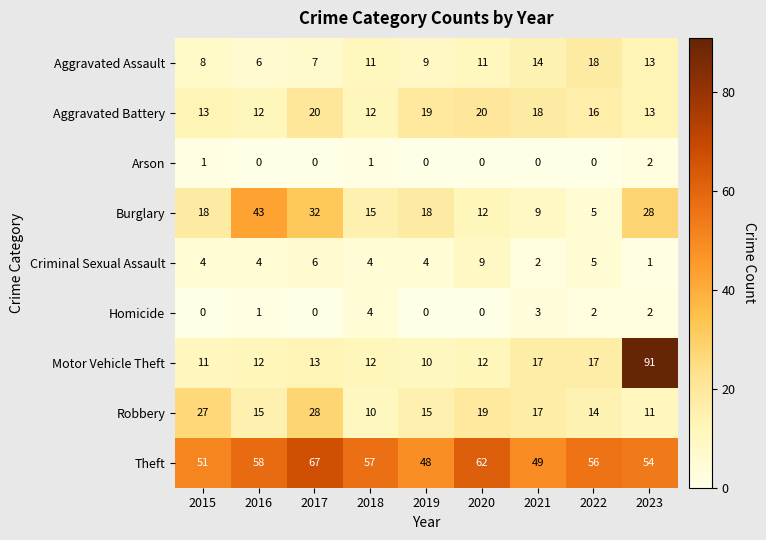

What is the difference between the highest and lowest values at 2018?

56